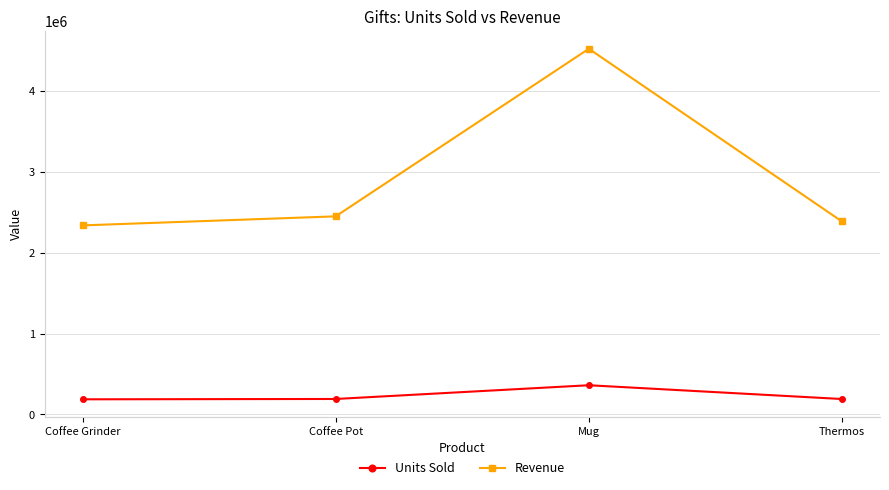

What are all the series names shown in the legend?

Units Sold, Revenue